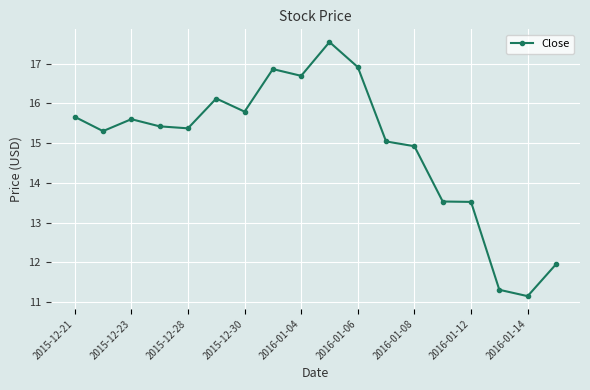

Does the chart display data point markers on the line(s)?

Yes